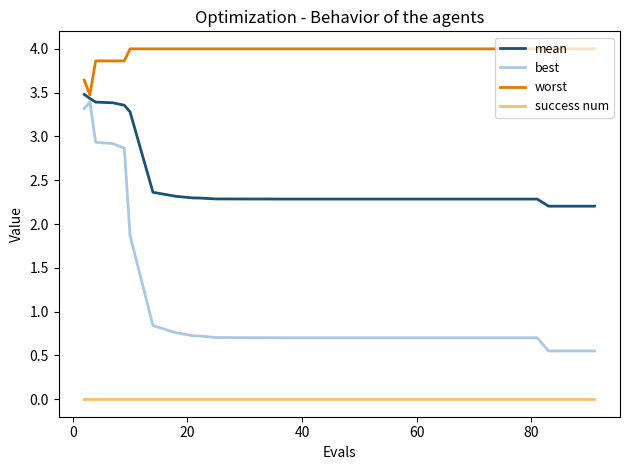

List the series in order of their overall mean, highest first.

worst, mean, best, success num